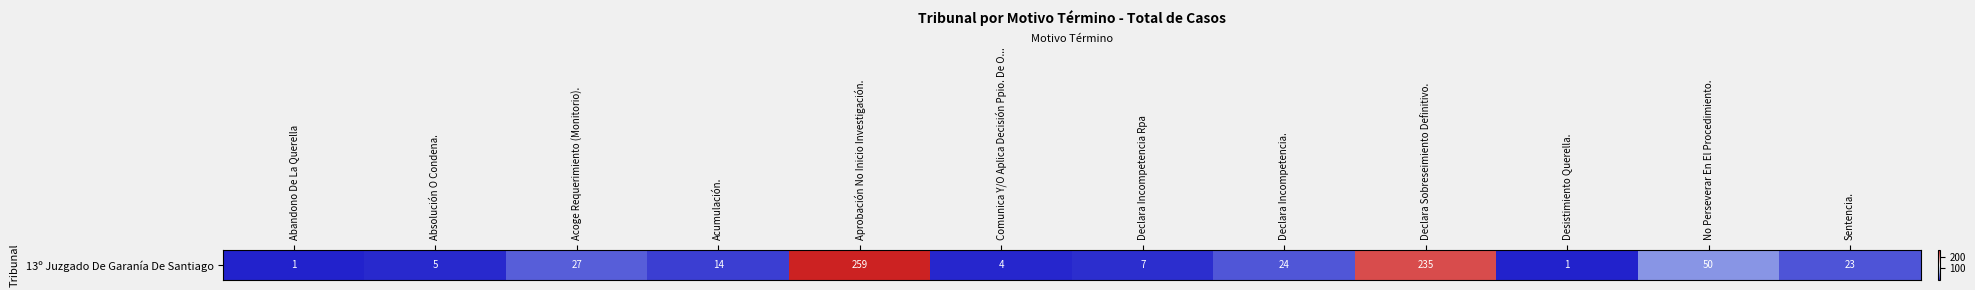

Reading left to right, transcribe all the data shown in this chart.

1	5	27	14	259	4	7	24	235	1	50	23